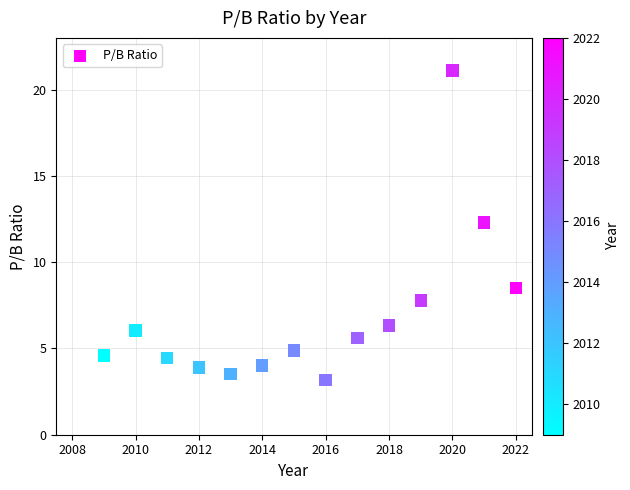

What Y value in the scatter plot is closest to 12?

12.3